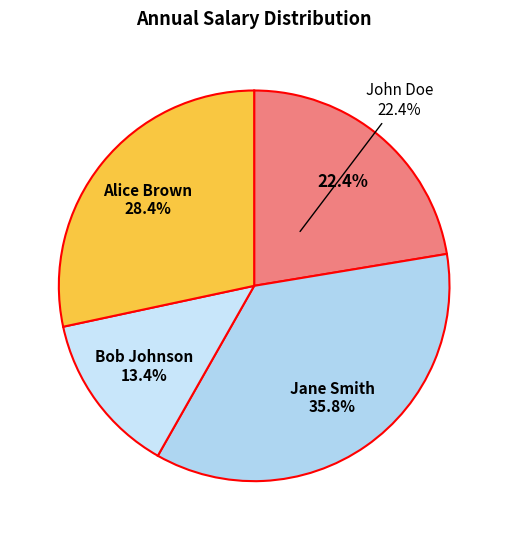

Combined, what portion of the pie is Jane Smith and Alice Brown?

64.2%